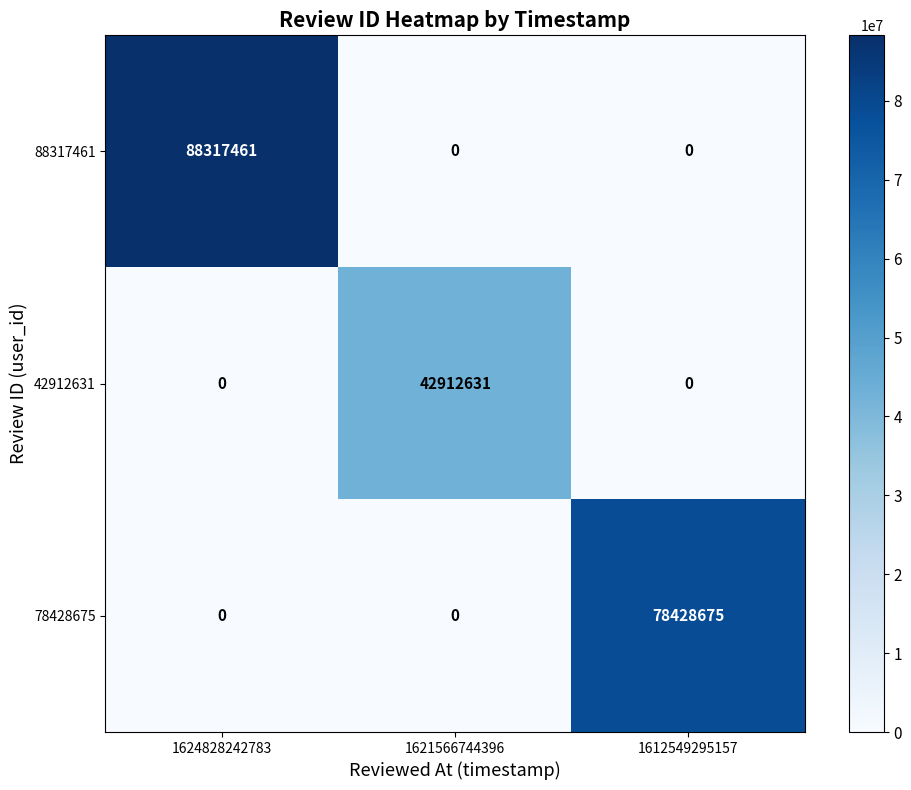

Reading left to right, list all the values displayed in this chart.

88317461: 88317461	0	0
42912631: 0	42912631	0
78428675: 0	0	78428675